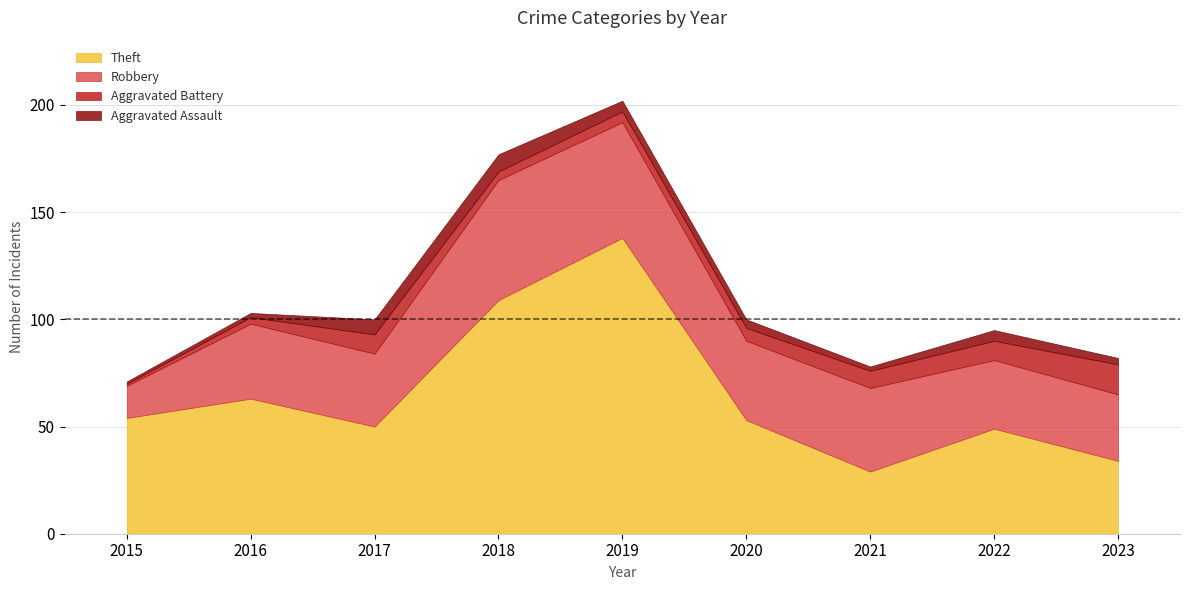

Is it true that Aggravated Assault equals 3 at 2016?

False